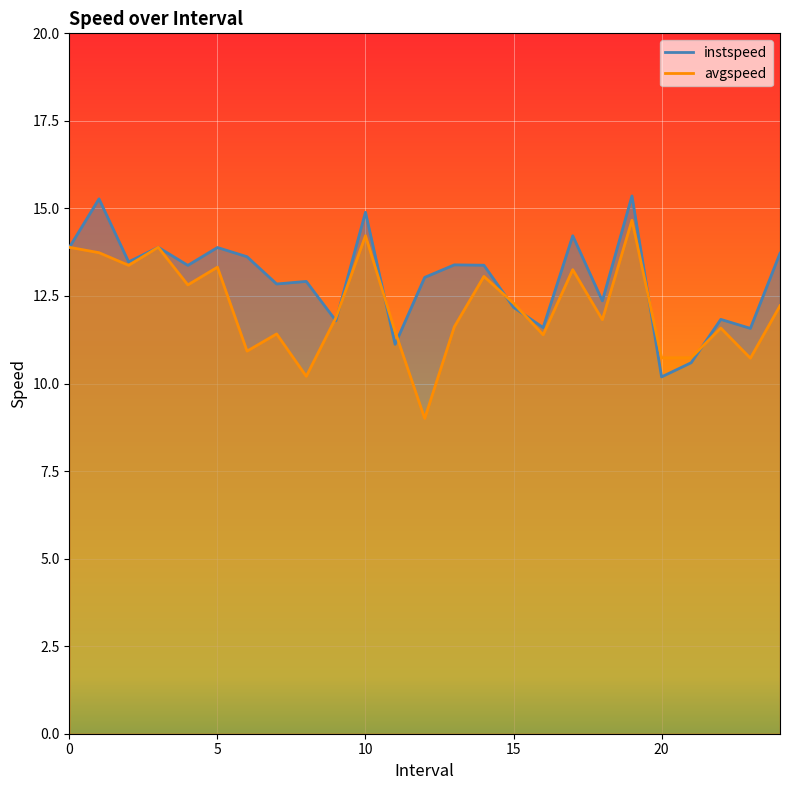

Which series has the largest total across all categories?

instspeed